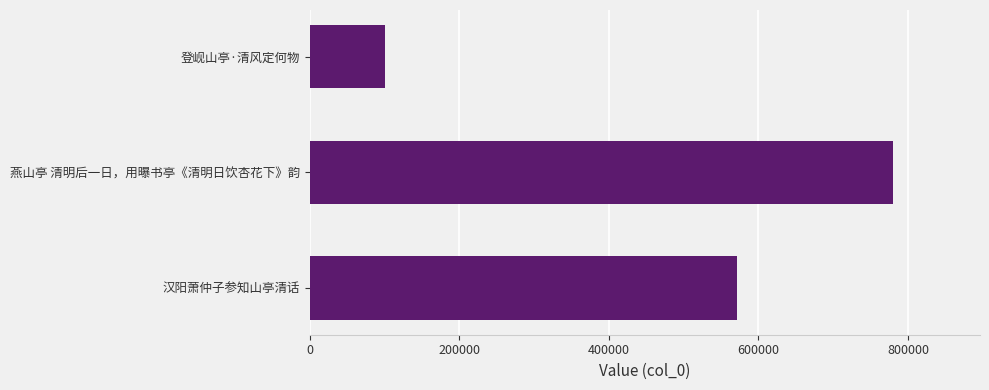

What is the smallest value displayed?

99957